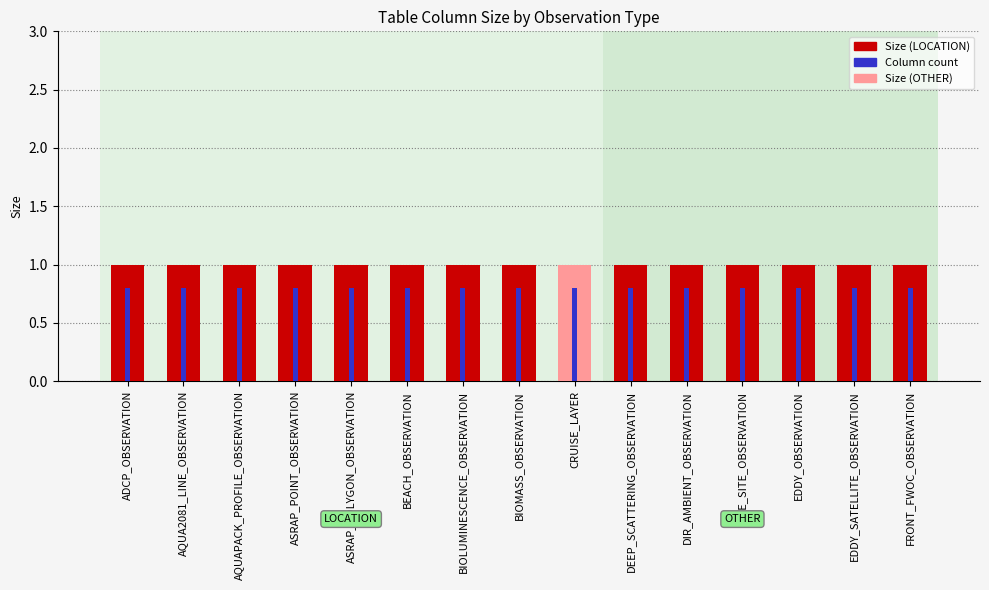

What is the maximum value shown in the chart?

1.0